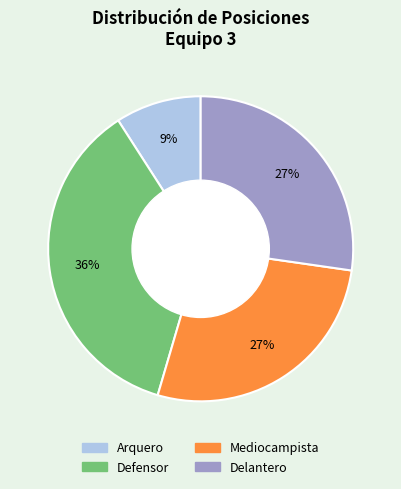

Do Delantero and Defensor together represent more than half of the pie?

Yes